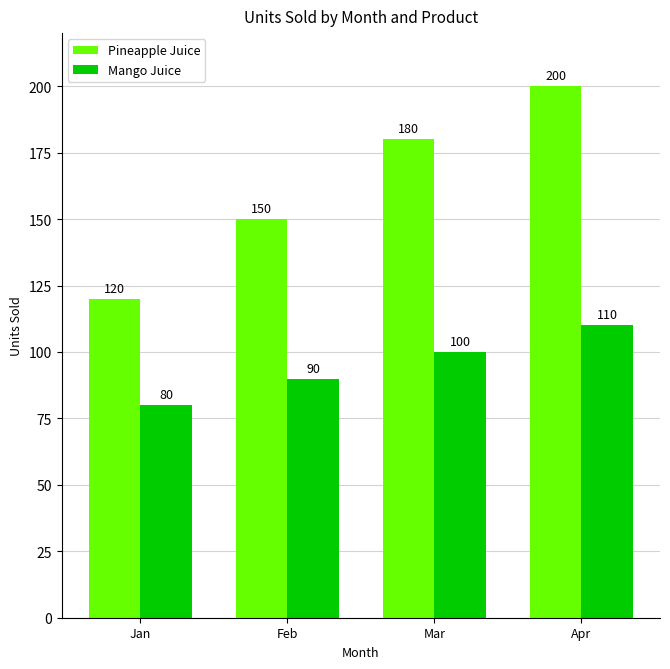

Rank the series by their average value, from lowest to highest.

Mango Juice, Pineapple Juice